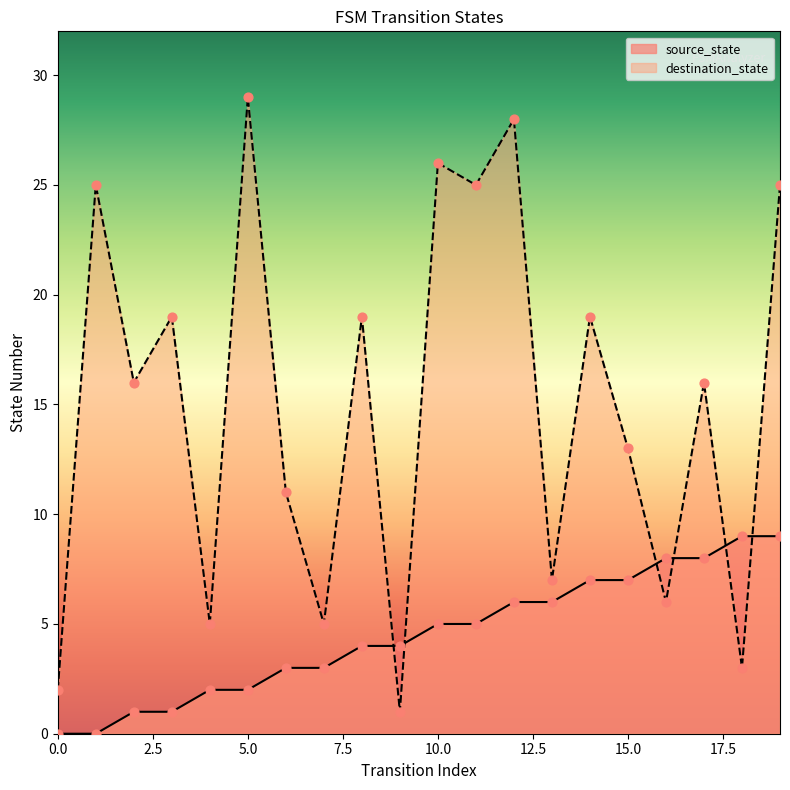

Is the value of destination_state at 5 greater than the value of source_state at 4?

Yes